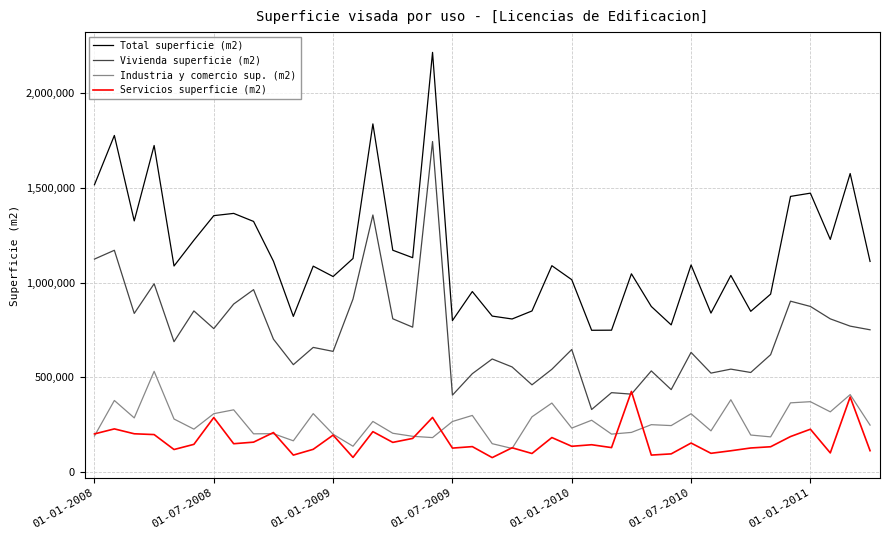

Which series has the largest range (max minus min)?

Total superficie (m2)